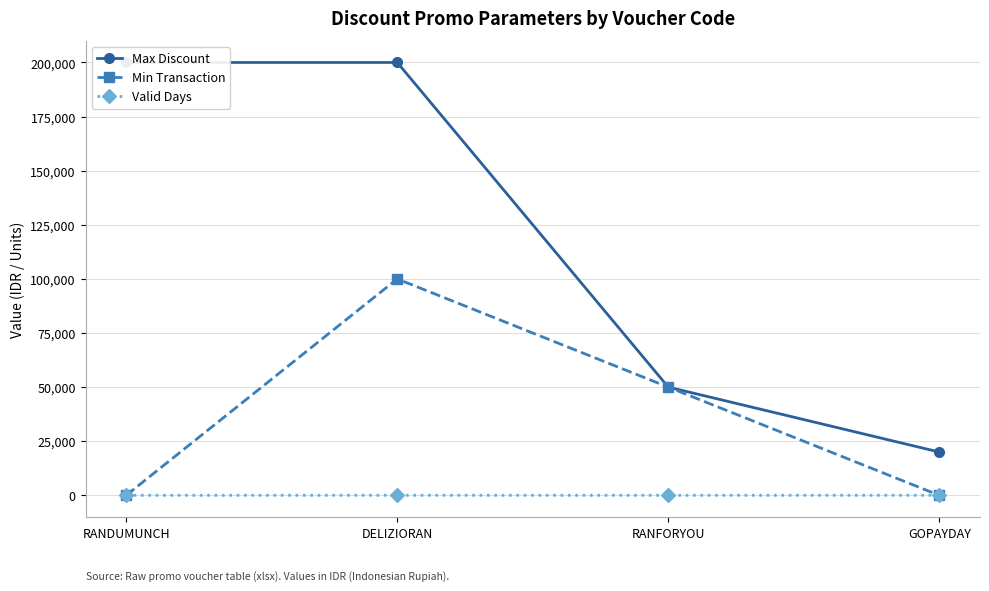

Reading left to right, list all the values displayed in this chart.

Max Discount: 200000	200000	50000	20000
Min Transaction: 0	100000	50000	0
Valid Days: 15	30	15	30